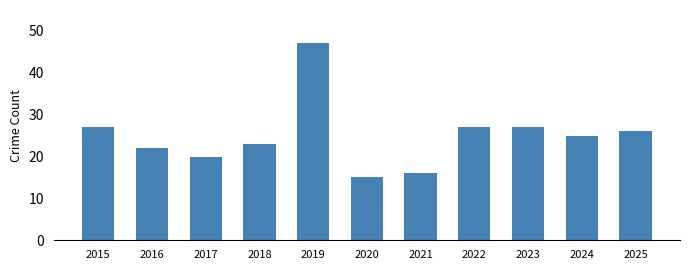

Reading left to right, what are all the values shown in this chart?

27	22	20	23	47	15	16	27	27	25	26